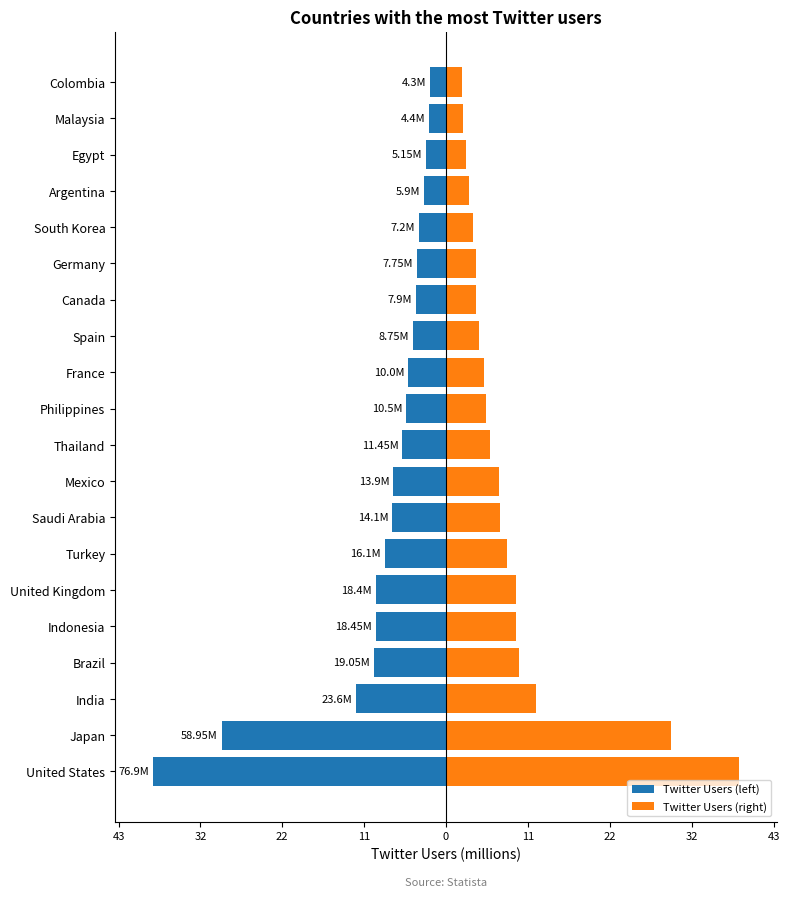

How many data points in Twitter Users (right) are less than 5?

8